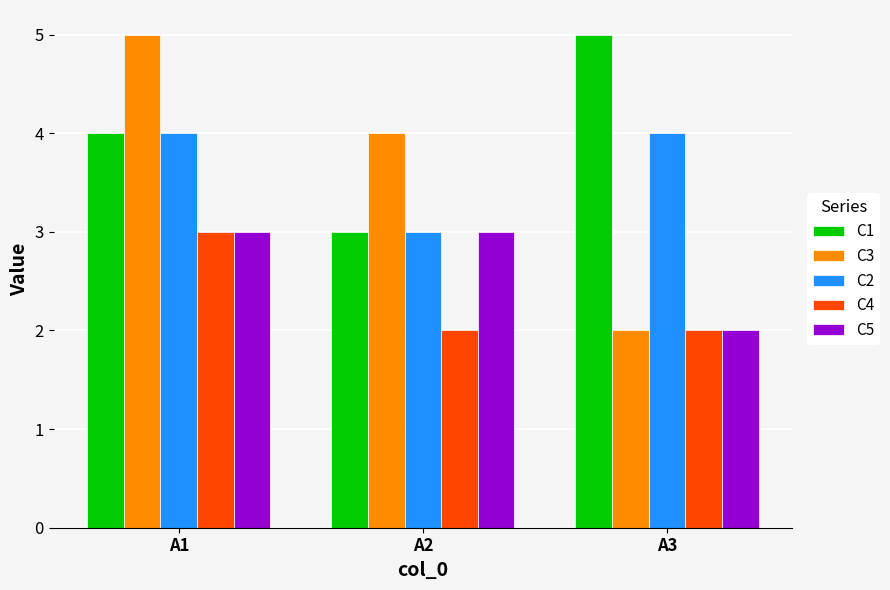

What is the value of the C2 bar at the 2nd from the left?

3